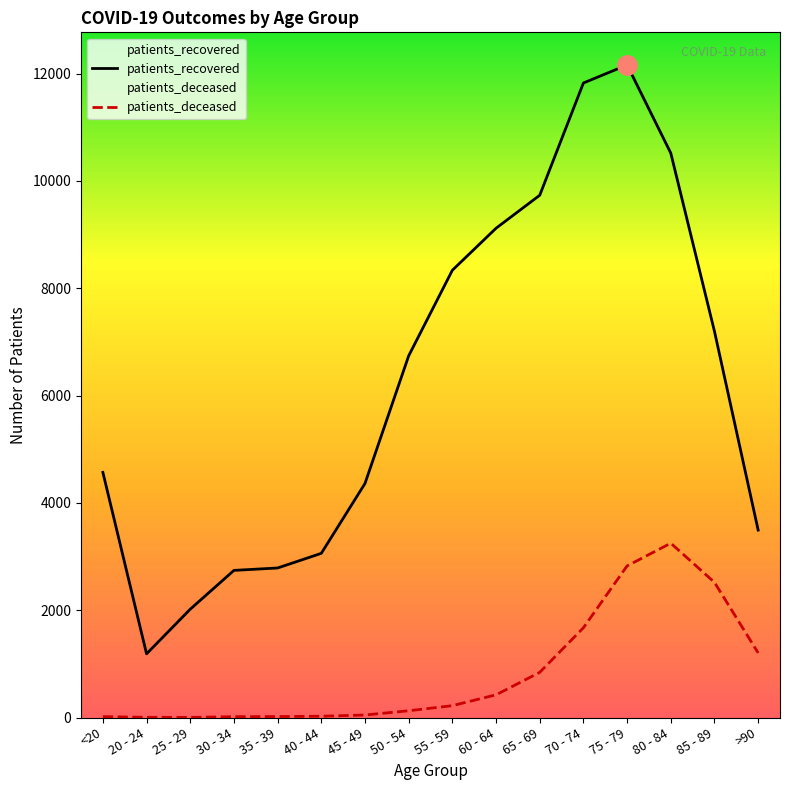

True or false: patients_recovered has a value of 6741 at 50 - 54.

True